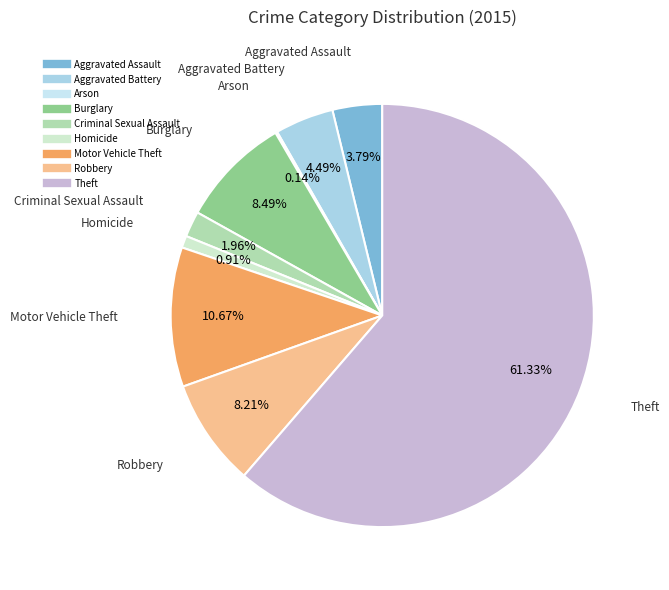

Which slice represents more than half of the pie?

Theft